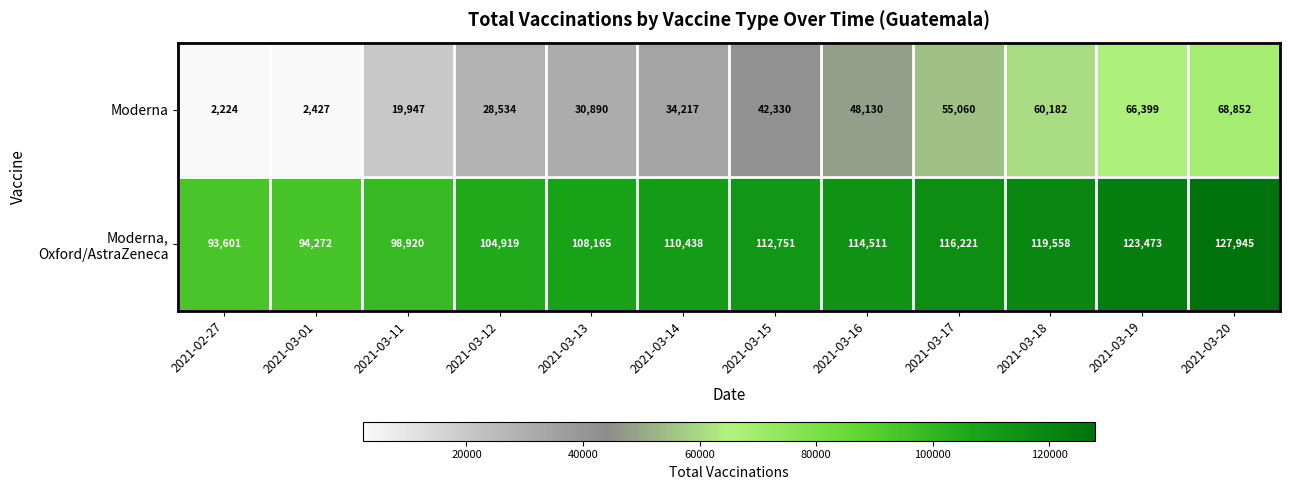

What is the maximum value shown in the chart?

127945